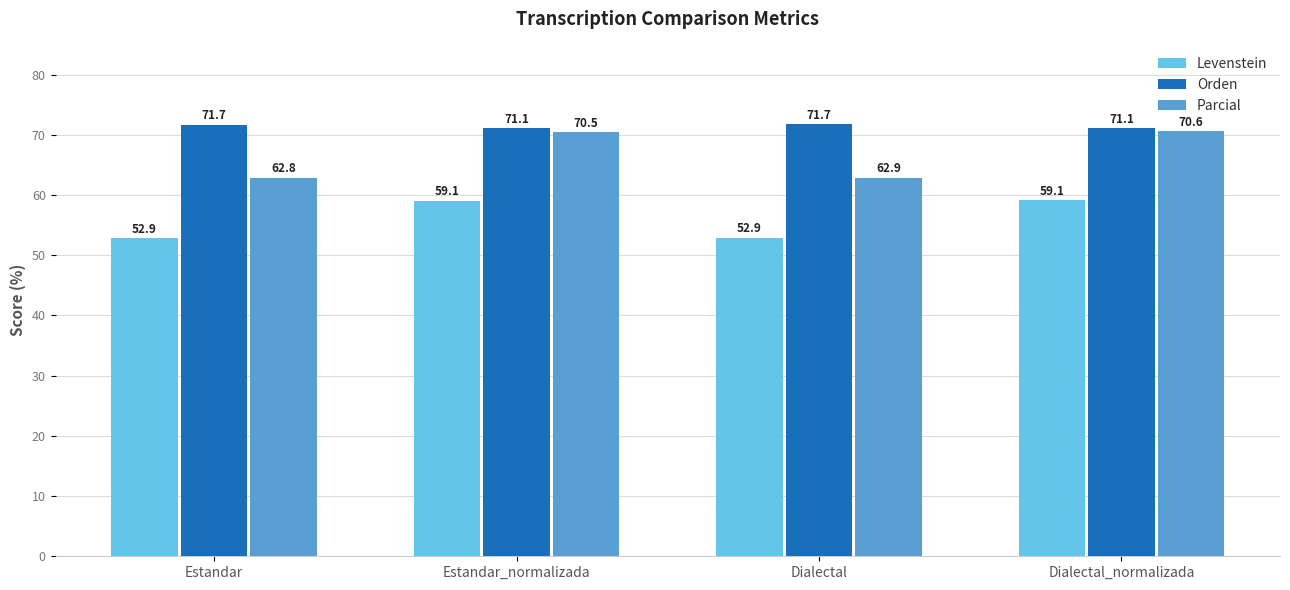

What is the sum of all Levenstein values?

224.0